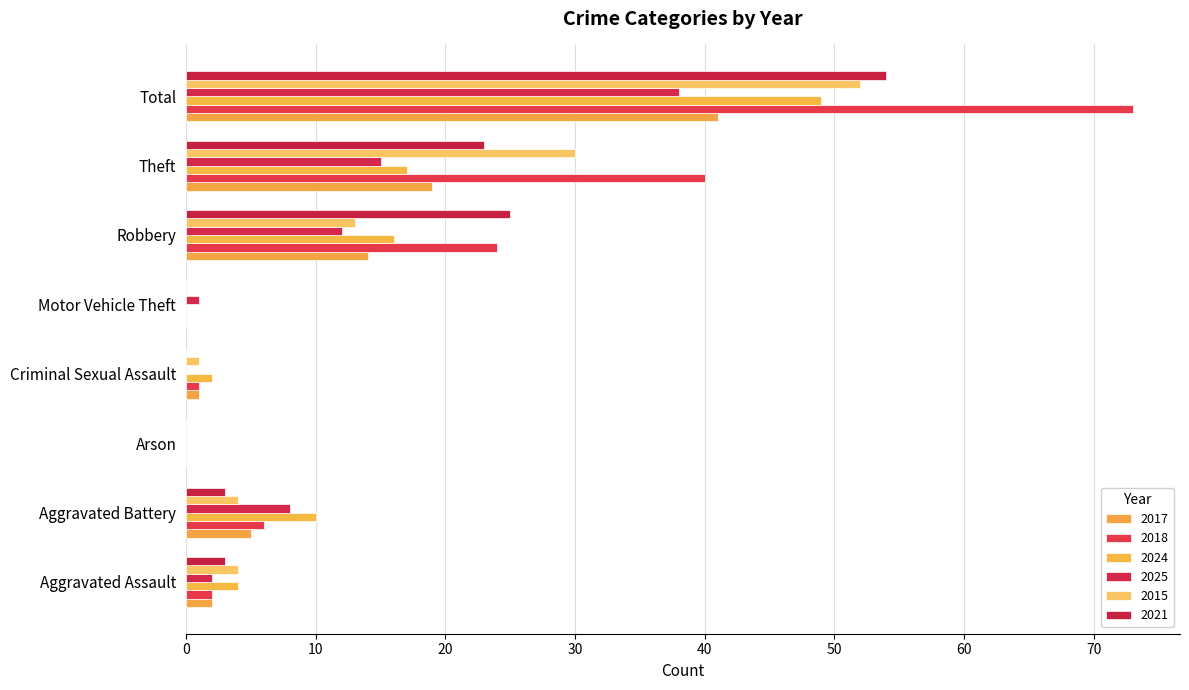

What is the total value across all series at Theft?

144